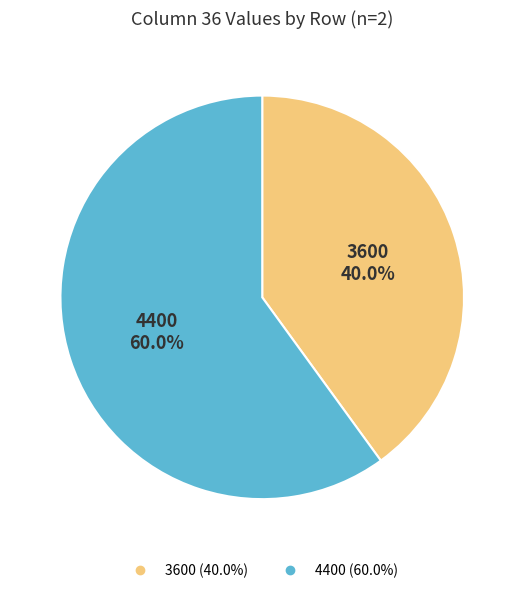

Which category accounts for the majority?

4400